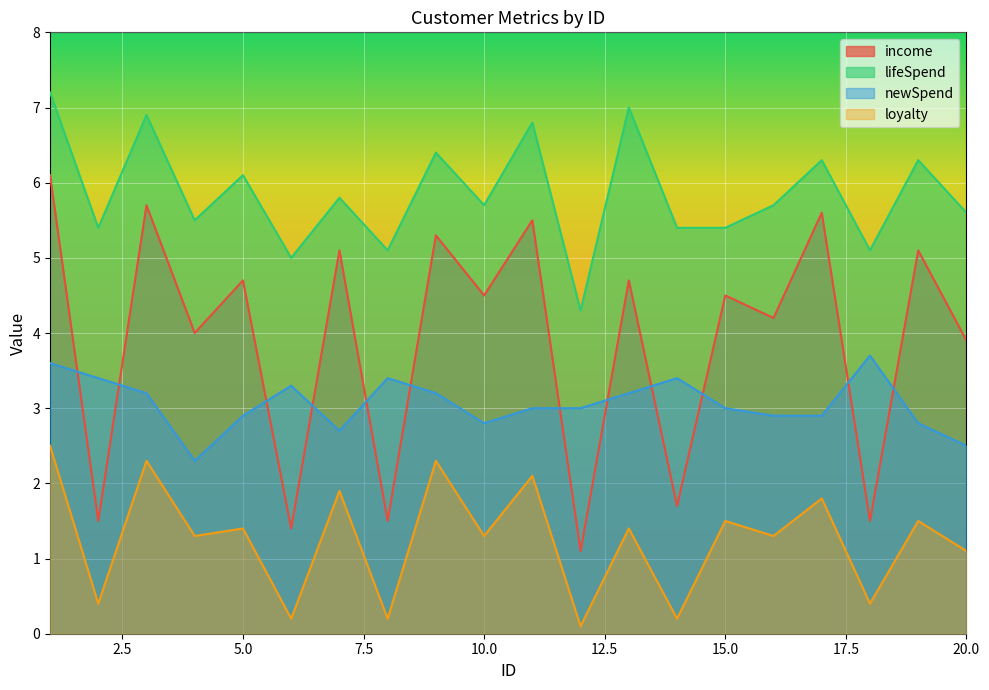

Rank the series by their average value, from lowest to highest.

loyalty, newSpend, income, lifeSpend